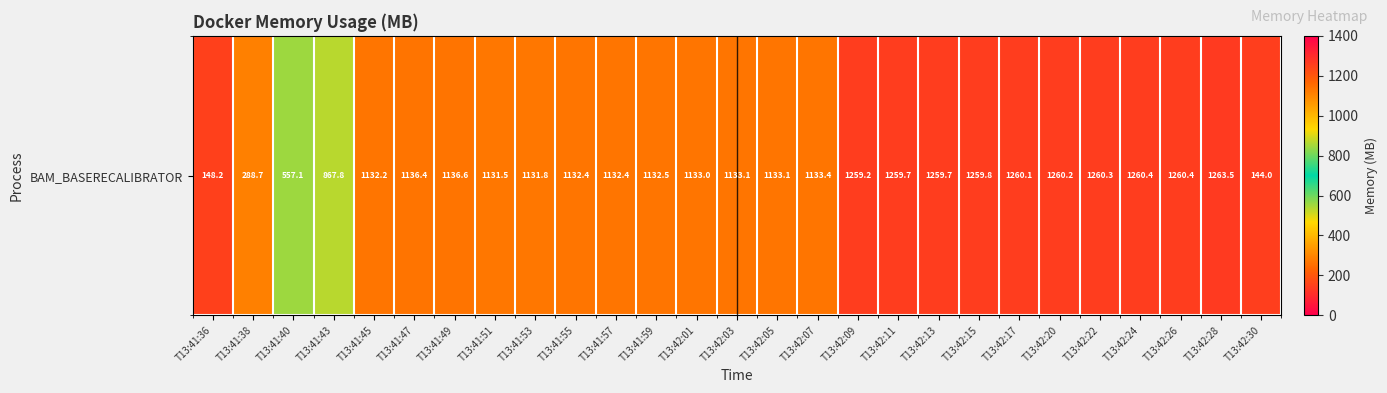

What is the minimum value shown in the chart?

144.0